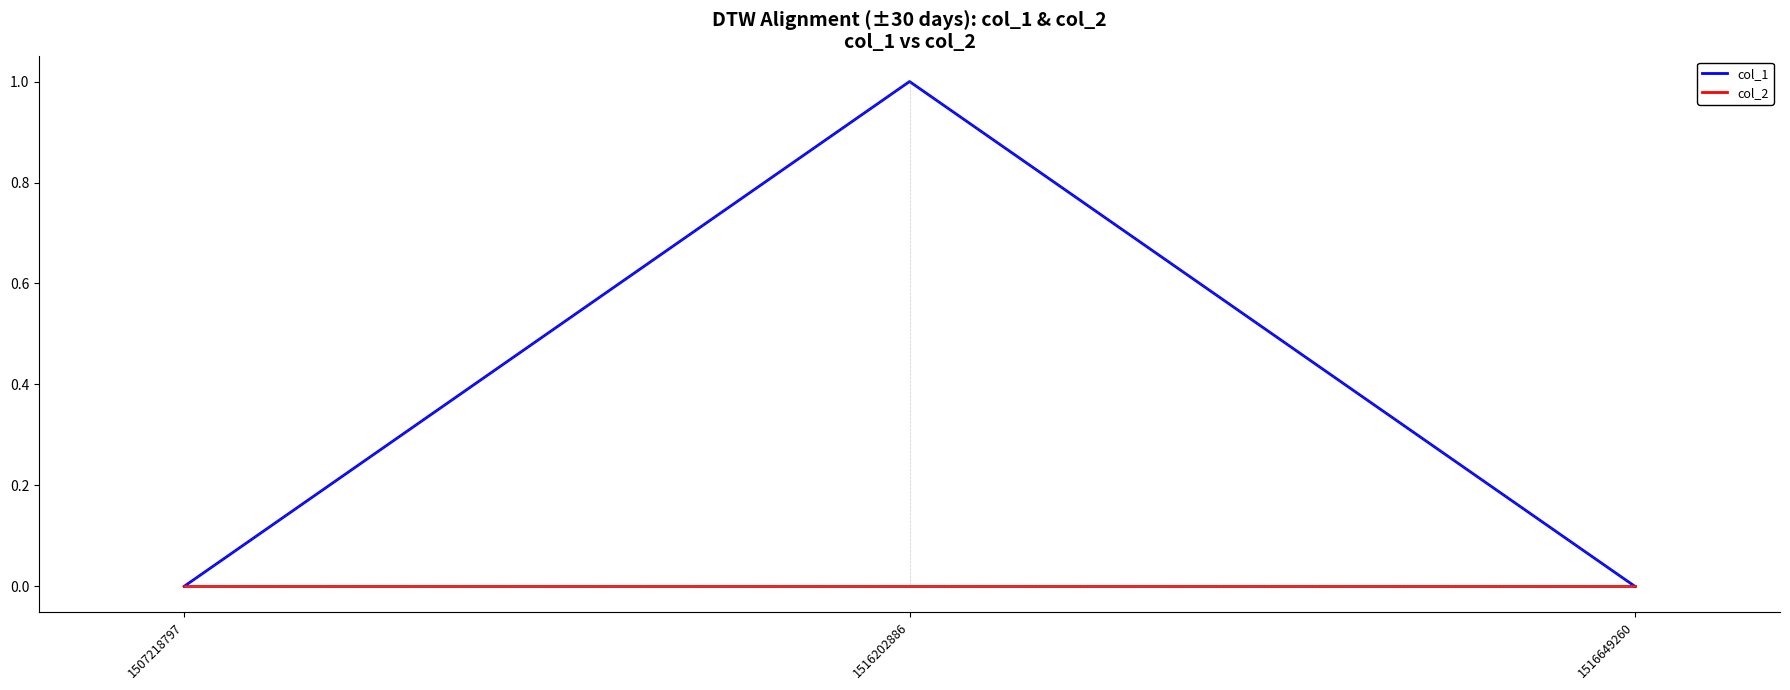

Reading left to right, transcribe all the data shown in this chart.

col_1: 0	1	0
col_2: 0	0	0